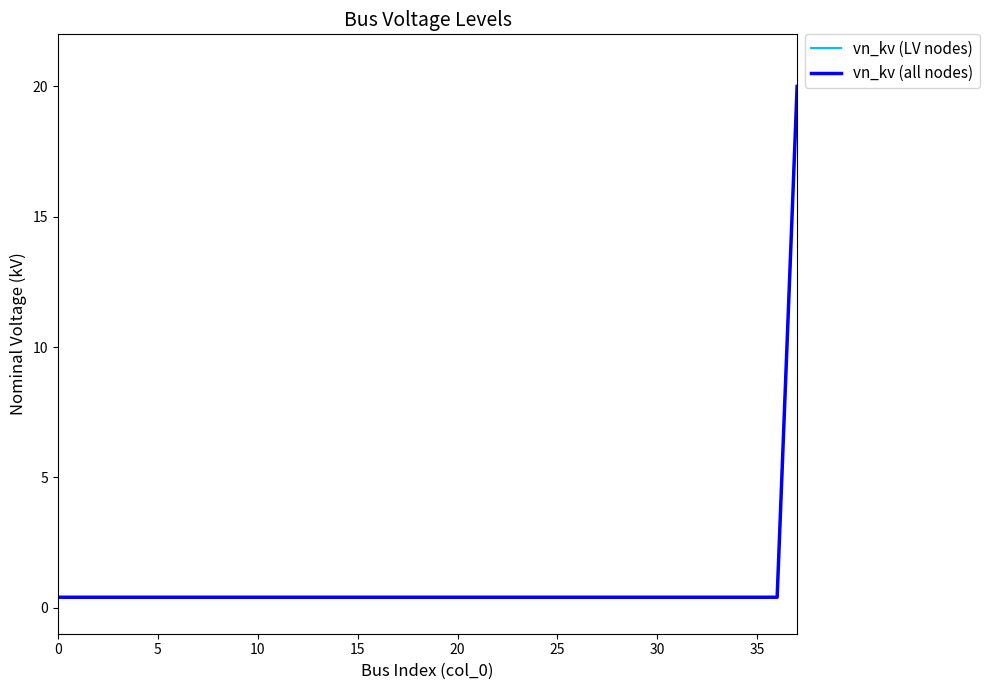

Does the chart display data point markers on the line(s)?

No